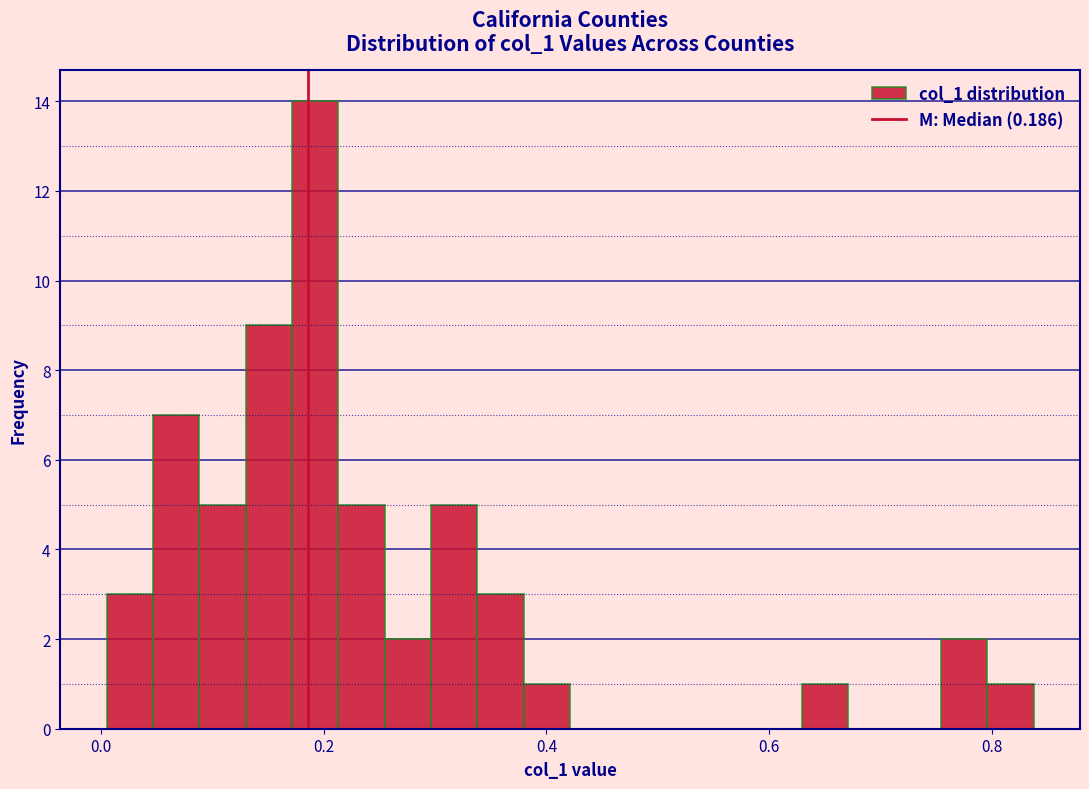

Around what value on the x-axis is the tallest bar? Give the approximate position of its centre, as read against the axis.

0.20